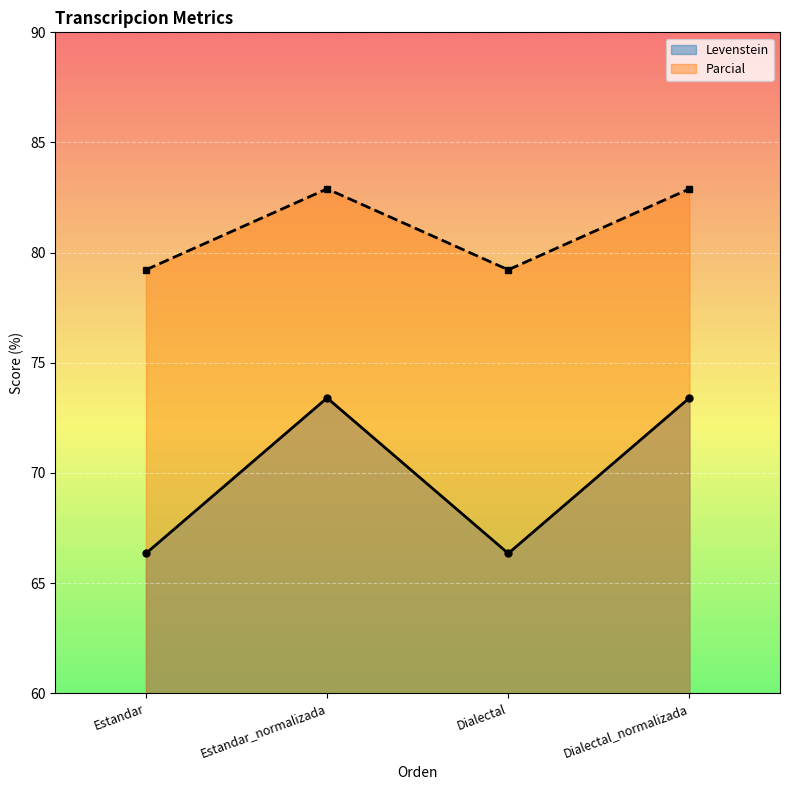

Which series has the widest spread of values?

Levenstein